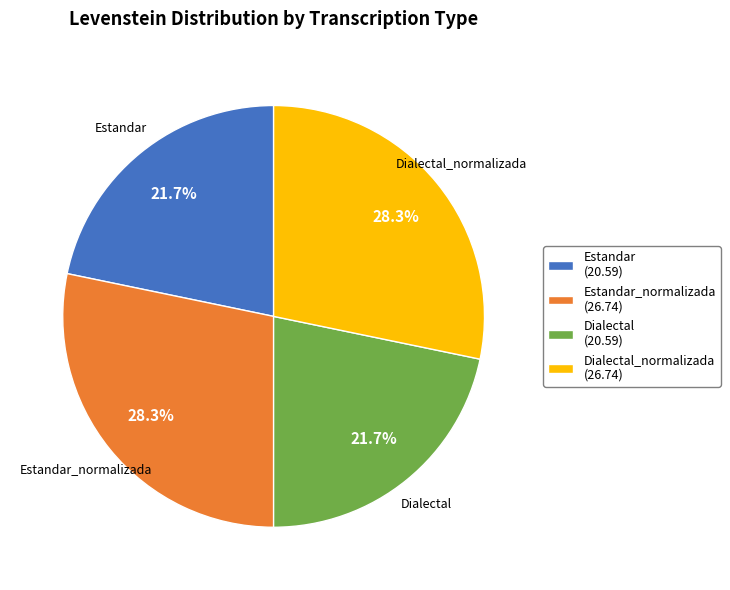

How many slices are in this pie chart?

4